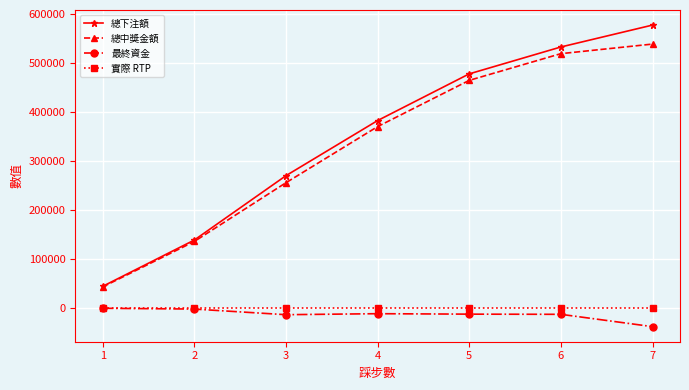

Which series changed the most between 1 and 7?

總下注額